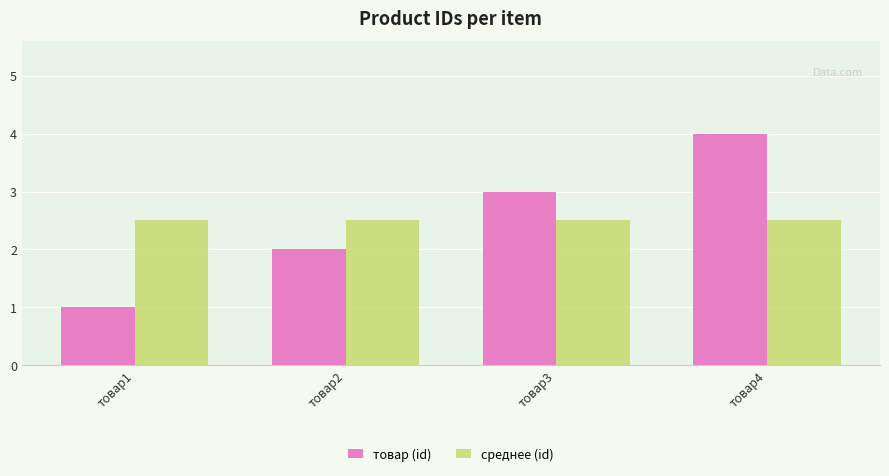

At which category does the chart reach its peak across all series?

товар4